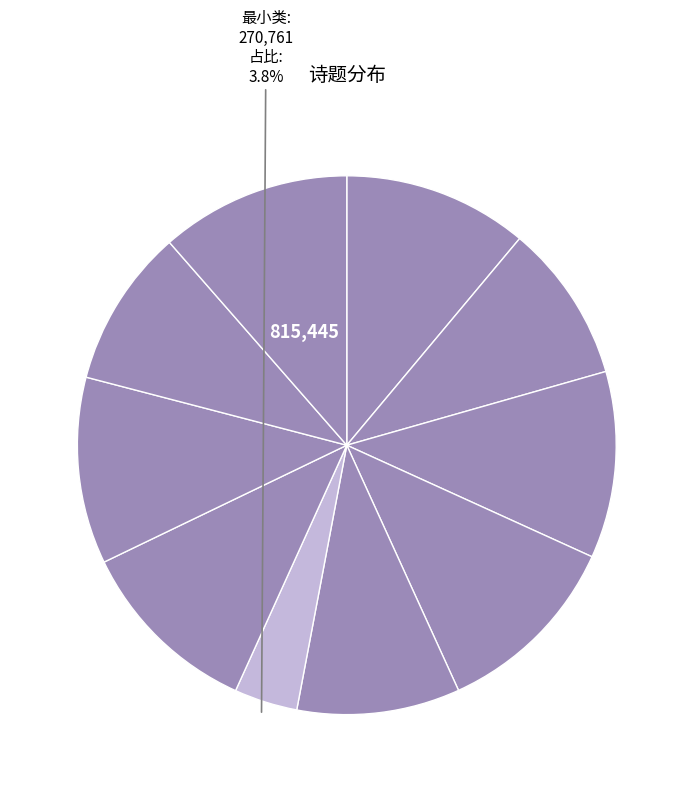

To the nearest percent, what is the average slice percentage?

10%